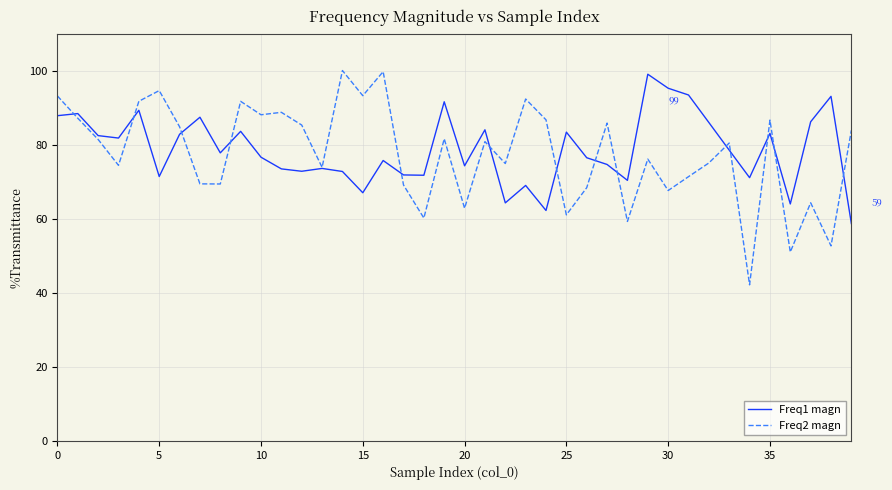

What is the maximum value shown in the chart?

100.0